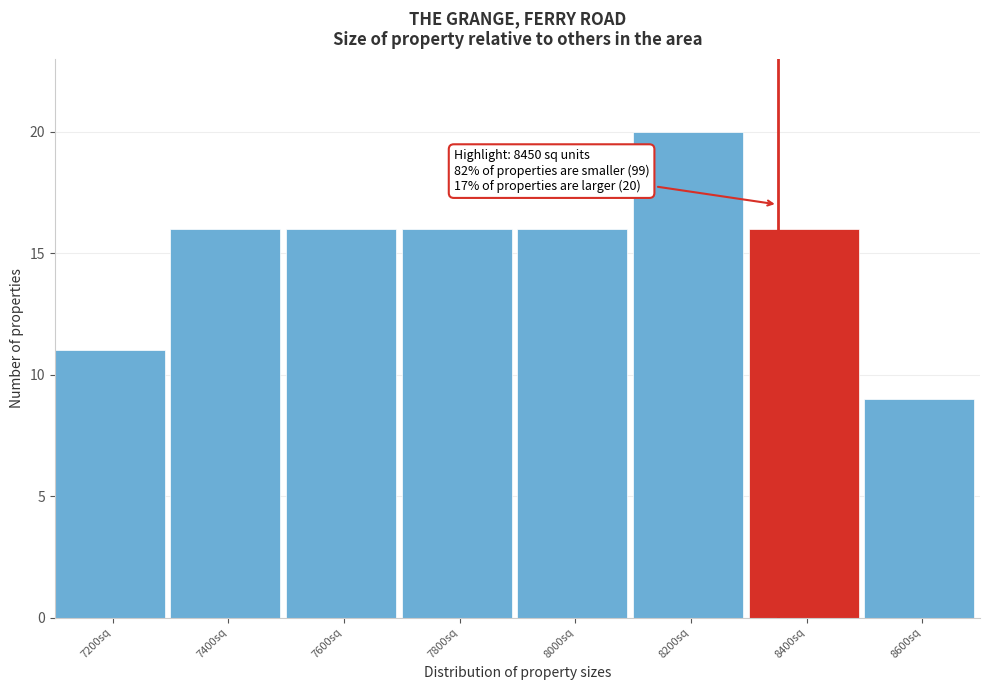

Reading right to left, what are all the values shown in this chart?

8600sq=9	8400sq=16	8200sq=20	8000sq=16	7800sq=16	7600sq=16	7400sq=16	7200sq=11